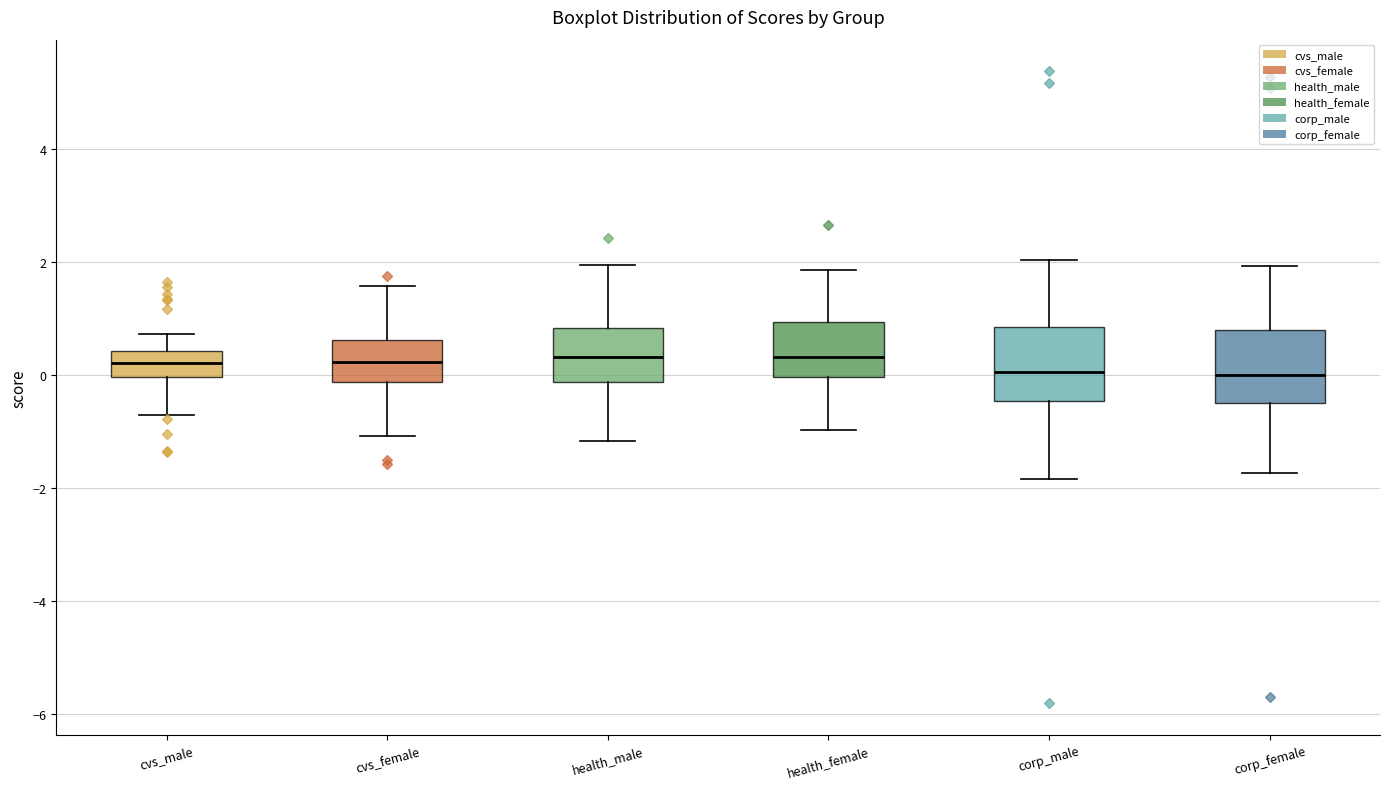

Where is the lower edge of the box for health_female on the y-axis? The values are not printed on the chart, so give them approximately, as read against the axis.

0.0